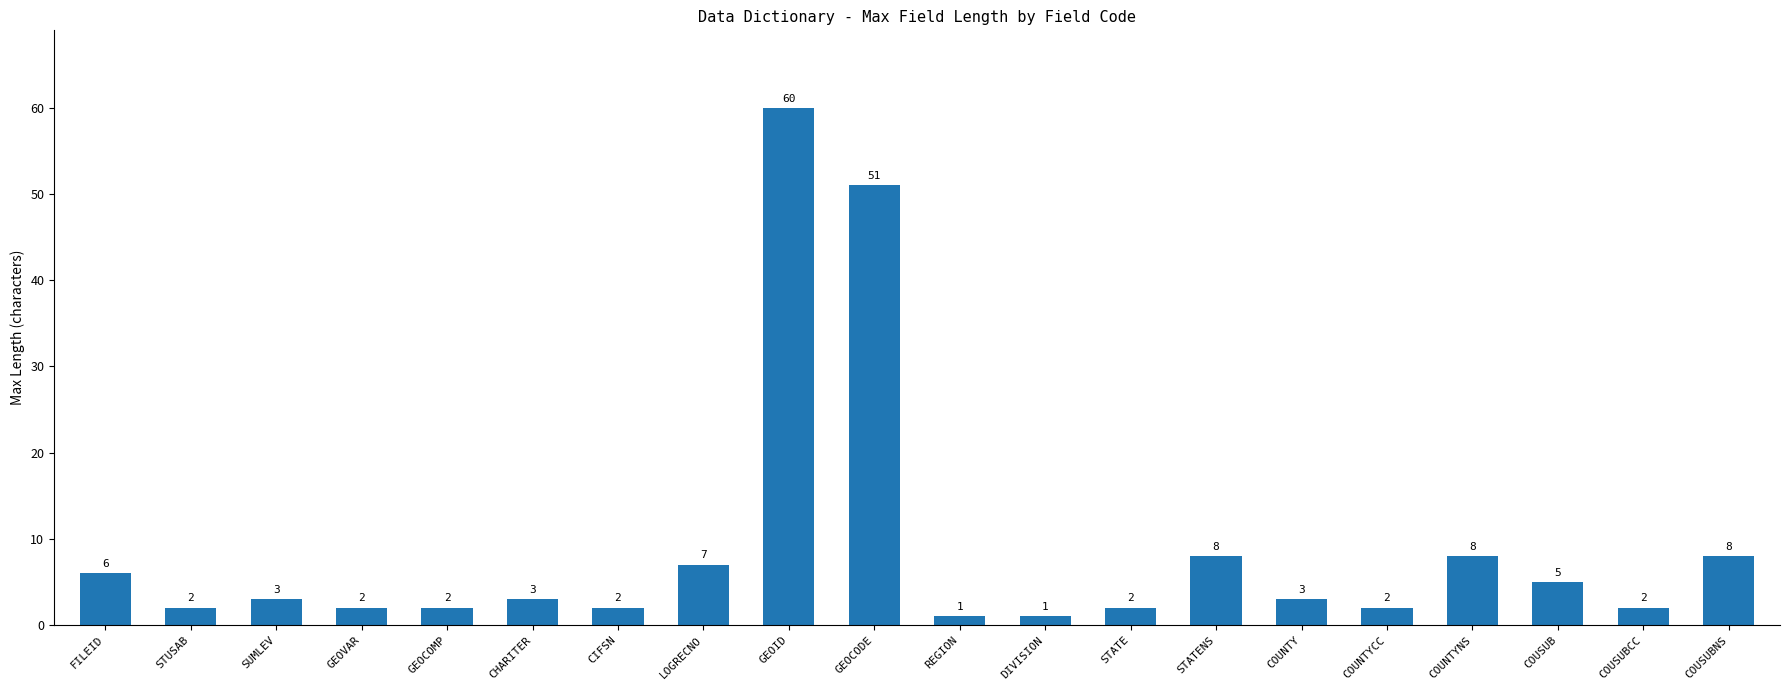

Reading left to right, list all the values displayed in this chart.

FILEID=6	STUSAB=2	SUMLEV=3	GEOVAR=2	GEOCOMP=2	CHARITER=3	CIFSN=2	LOGRECNO=7	GEOID=60	GEOCODE=51	REGION=1	DIVISION=1	STATE=2	STATENS=8	COUNTY=3	COUNTYCC=2	COUNTYNS=8	COUSUB=5	COUSUBCC=2	COUSUBNS=8